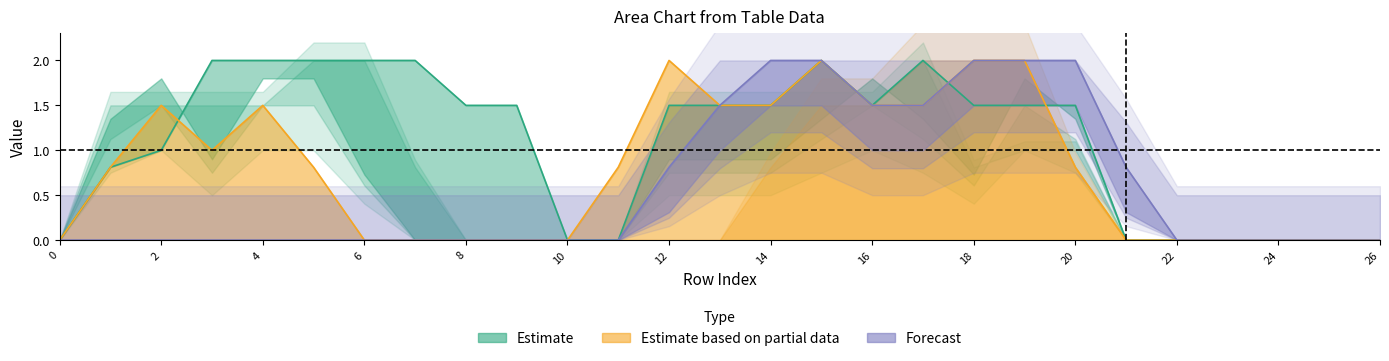

Does the chart display data point markers on the line(s)?

No